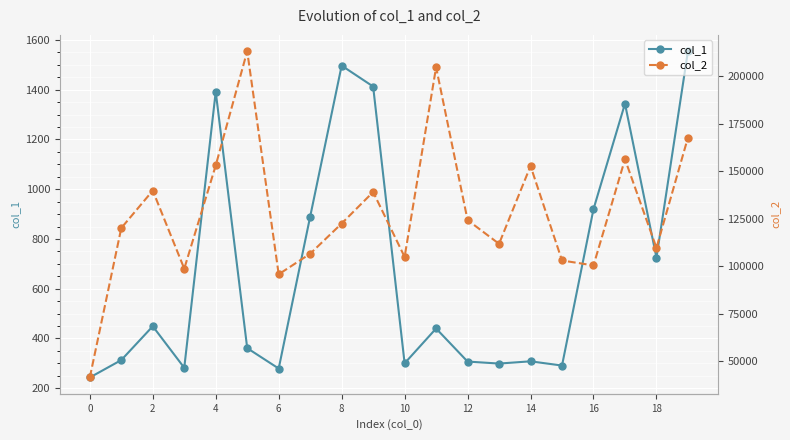

Reading left to right, transcribe all the data shown in this chart.

col_1: 243	313	449	282	1392	361	279	890	1497	1413	300	440	307	299	308	291	920	1344	725	1555
col_2: 41336	119991	139692	98605	152943	213048	95648	106466	122366	138947	104794	204598	124159	111685	152631	102904	100320	156188	109551	167603